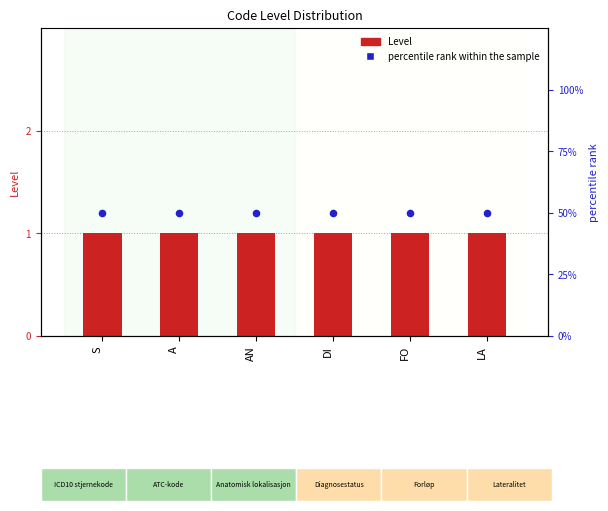

What is the total value across all series at DI?

1.5